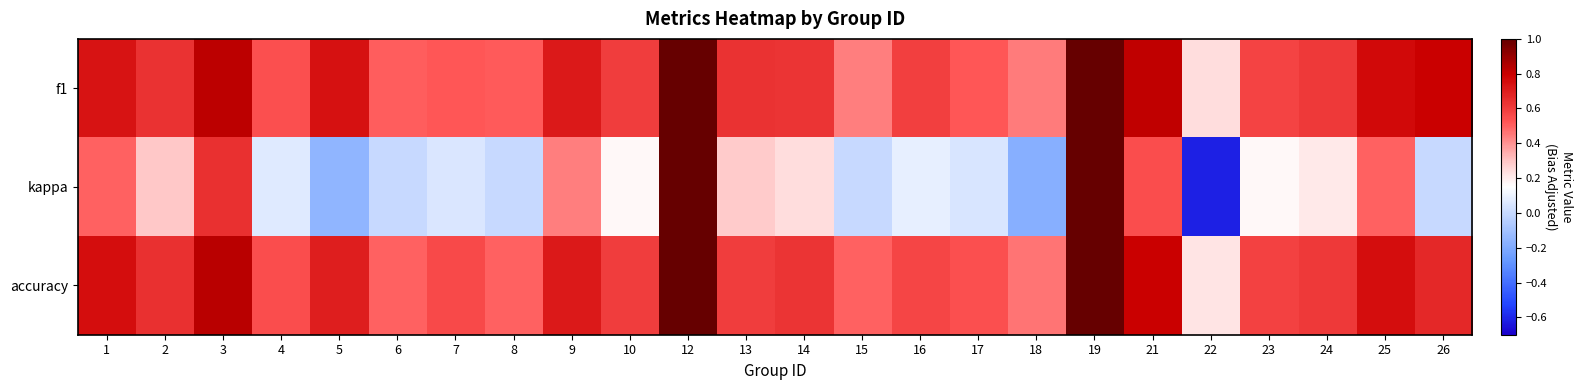

Which has a higher value, 6 or 7?

7